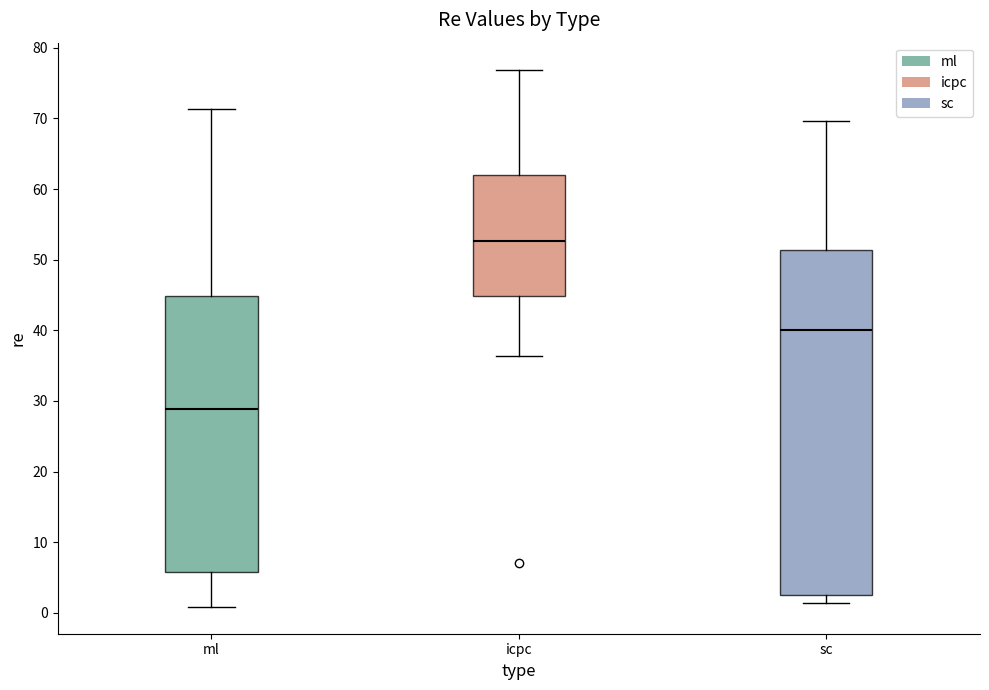

Which box is the tallest, from its lower edge to its upper edge?

sc